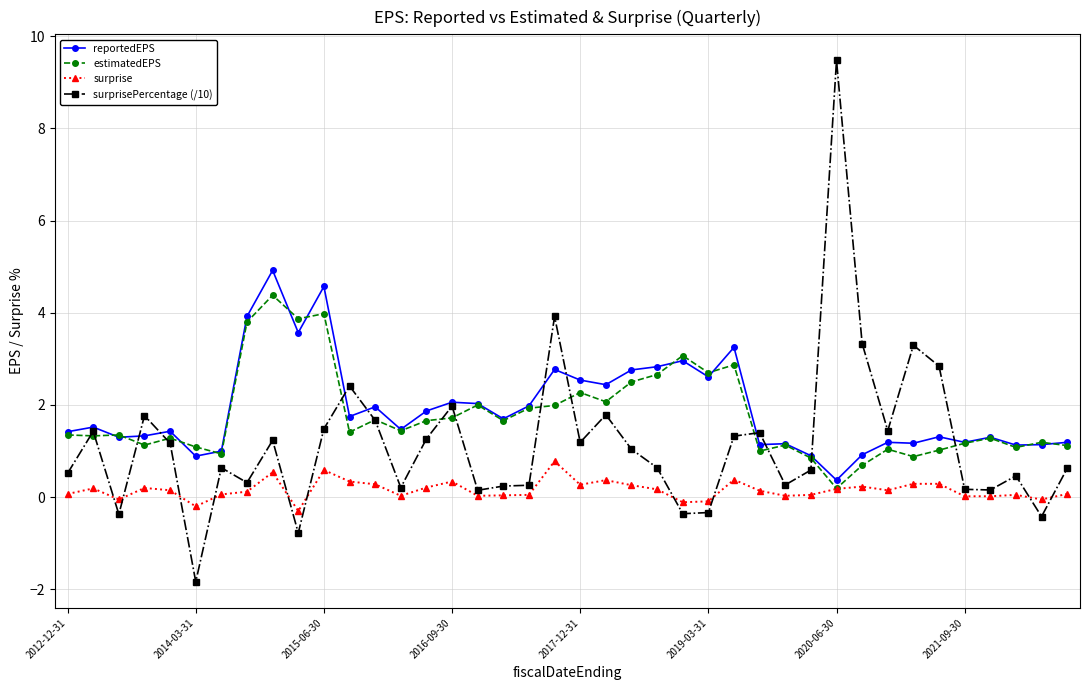

Rank the series by their maximum value, from highest to lowest.

surprisePercentage (/10), reportedEPS, estimatedEPS, surprise